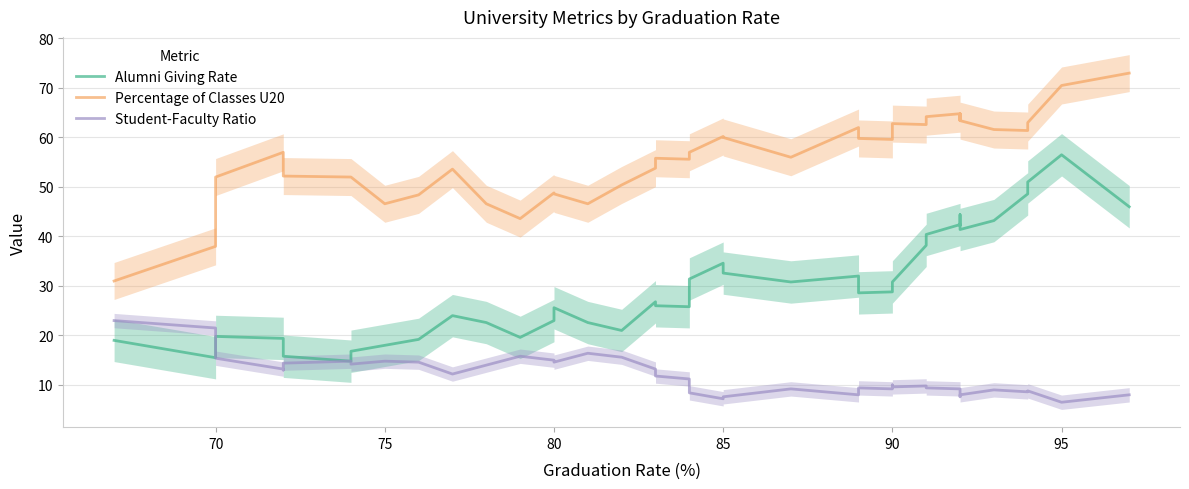

What is the sum of all Percentage of Classes U20 values?

2238.3